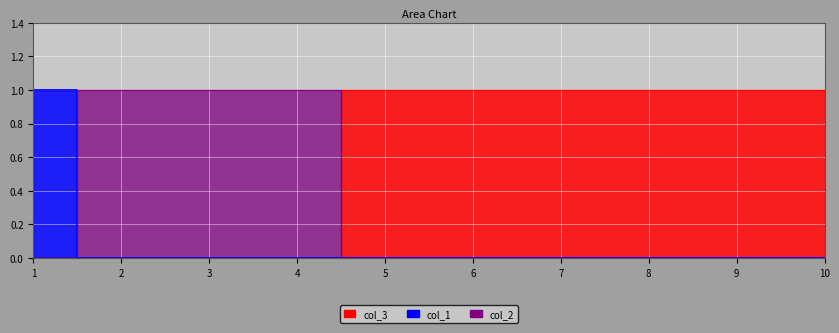

Which category has the highest value across all series?

5